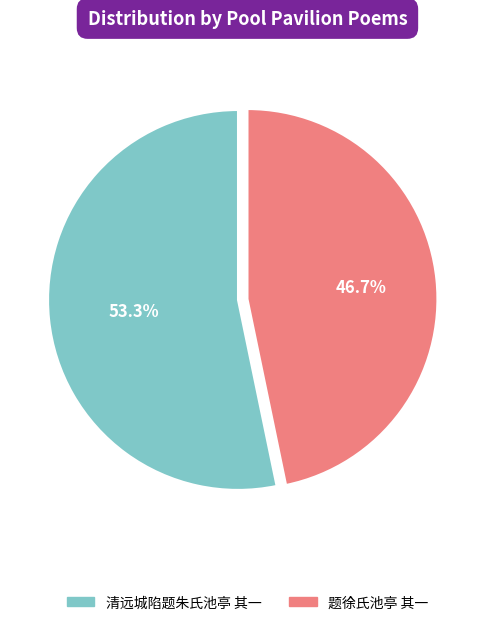

Is it true that 清远城陷题朱氏池亭 其一 is 53% of the pie?

True